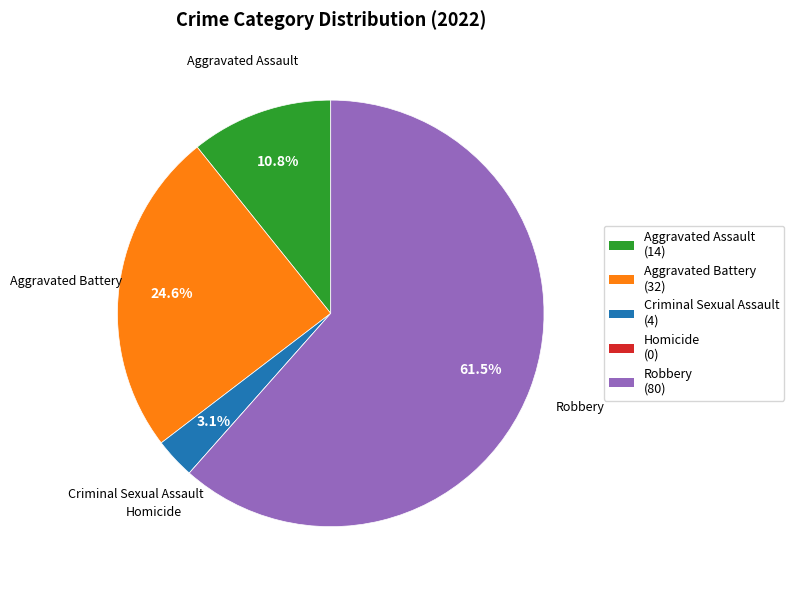

Which category accounts for the majority?

Robbery